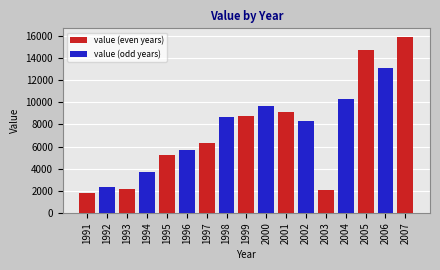

Reading left to right, extract all data points from this chart.

1991=1800	1992=2300	1993=2200	1994=3700	1995=5200	1996=5700	1997=6300	1998=8700	1999=8800	2000=9700	2001=9100	2002=8300	2003=2100	2004=10300	2005=14700	2006=13100	2007=15900